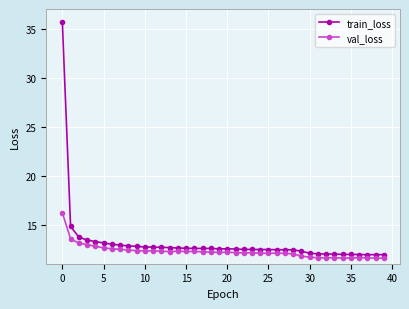

What is the minimum value shown in the chart?

11.6